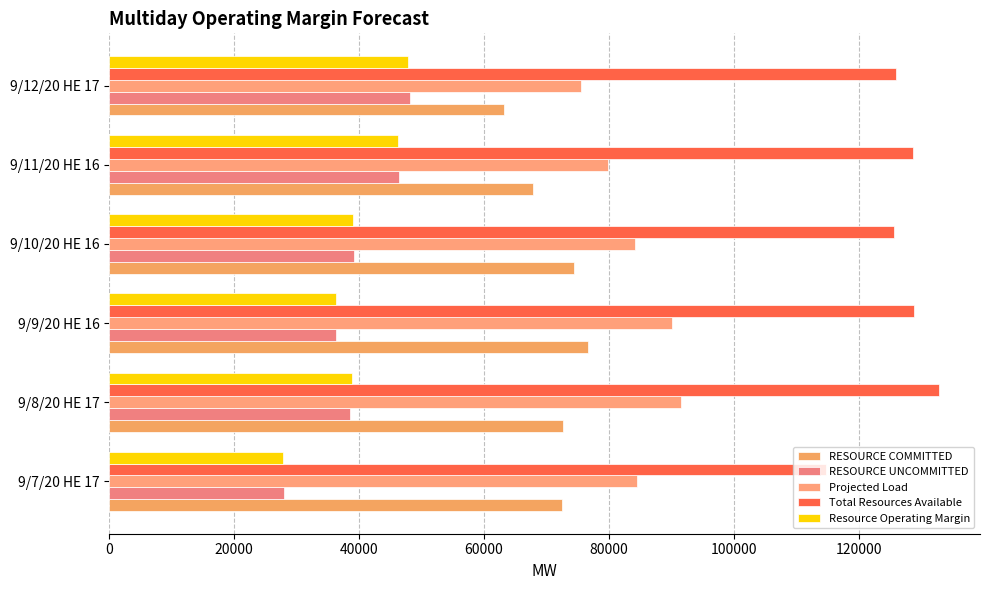

How many data points in RESOURCE UNCOMMITTED are less than 39095?

3